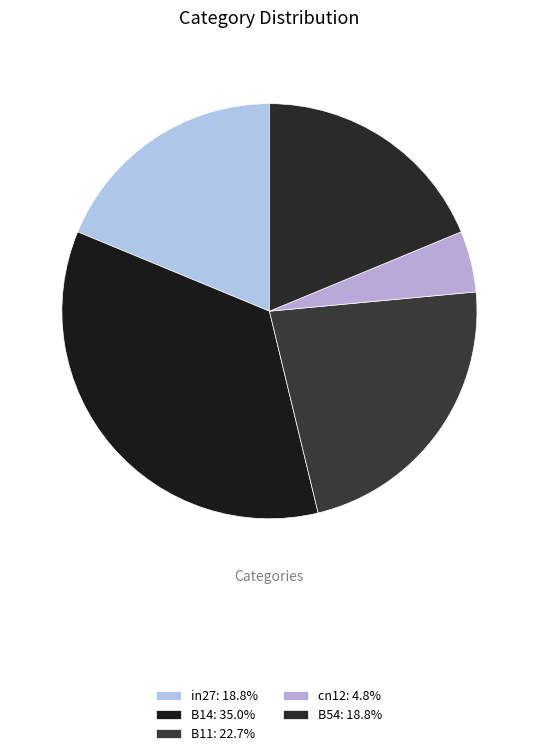

To the nearest percent, what is the combined percentage of in27 and B14?

54%